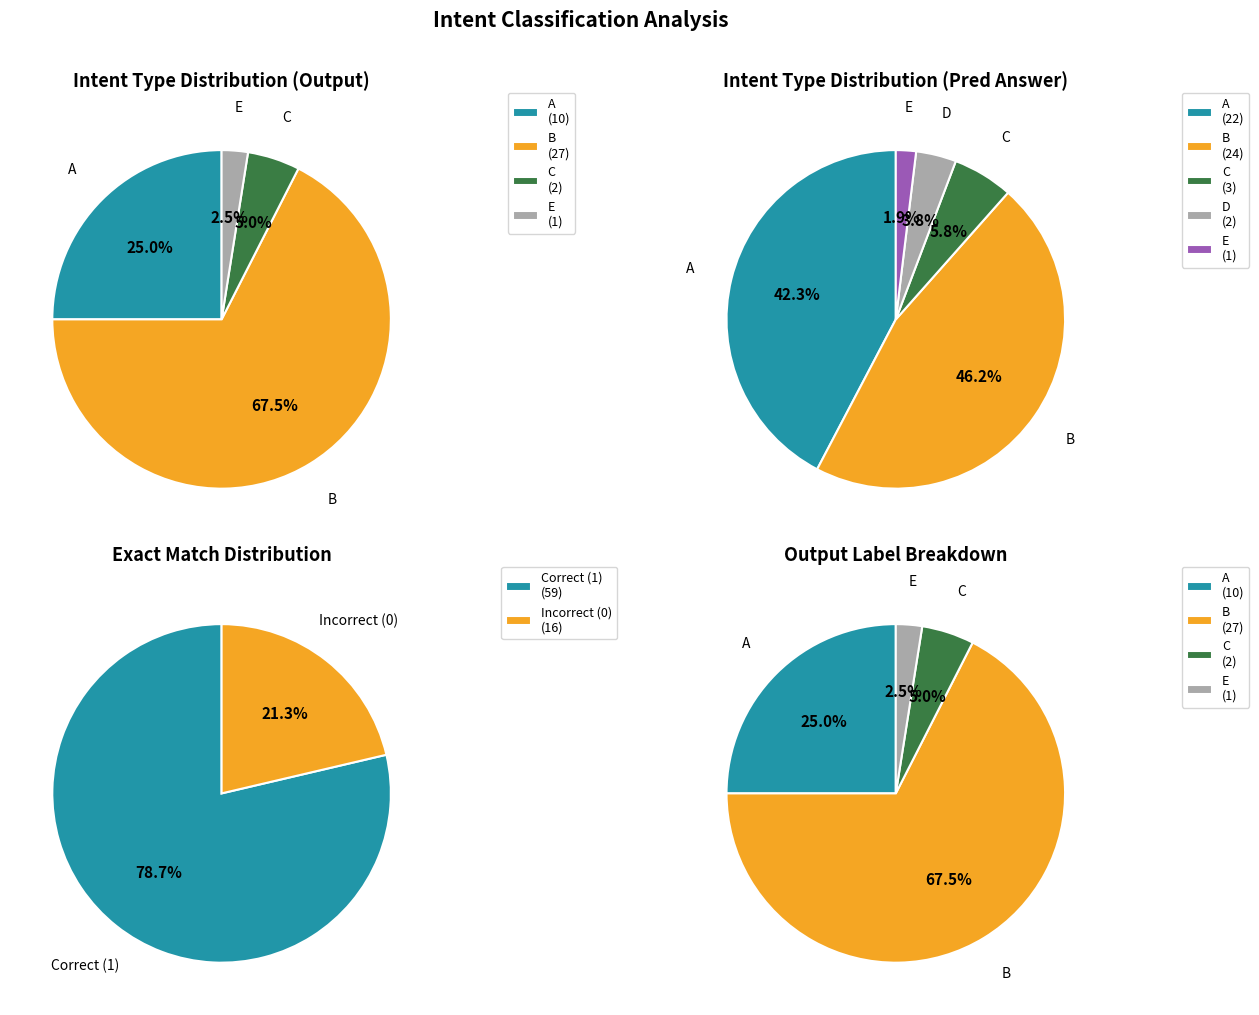

Rank the series by their maximum value, from lowest to highest.

pred_answer, output